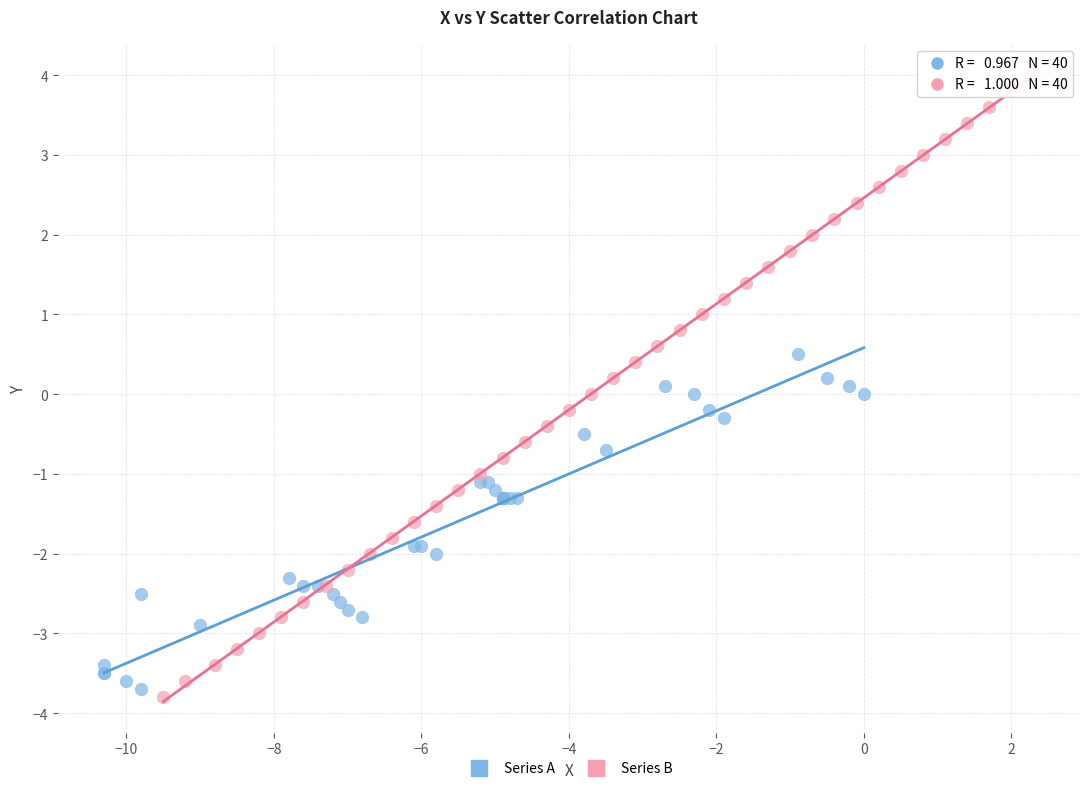

Which series has the largest Y range (max minus min)?

Series B